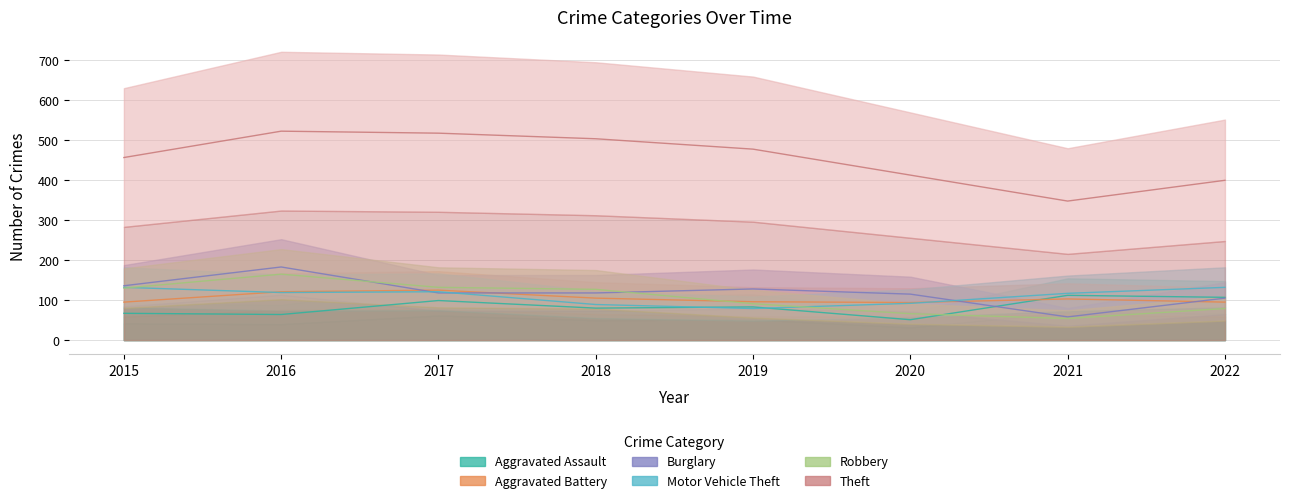

Is it true that Aggravated Assault equals 67 at 2015?

True